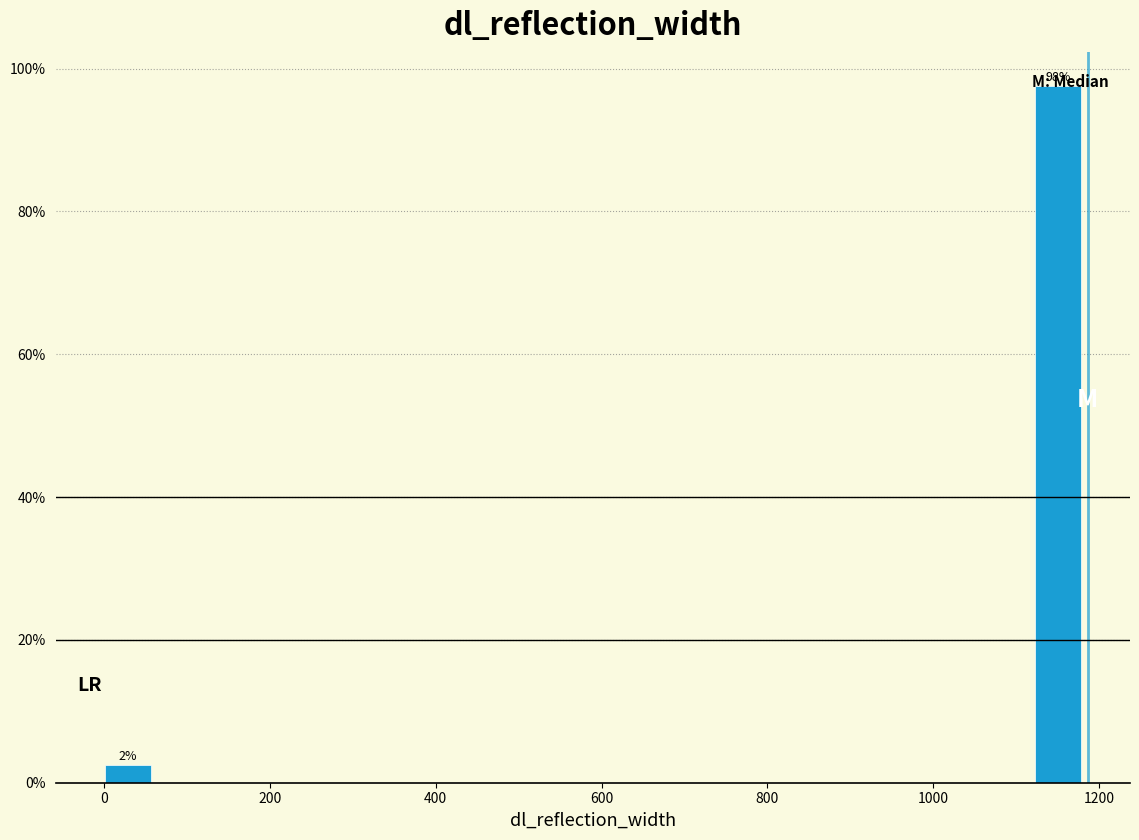

Read against the x-axis, roughly where is the centre of the tallest bar?

1160